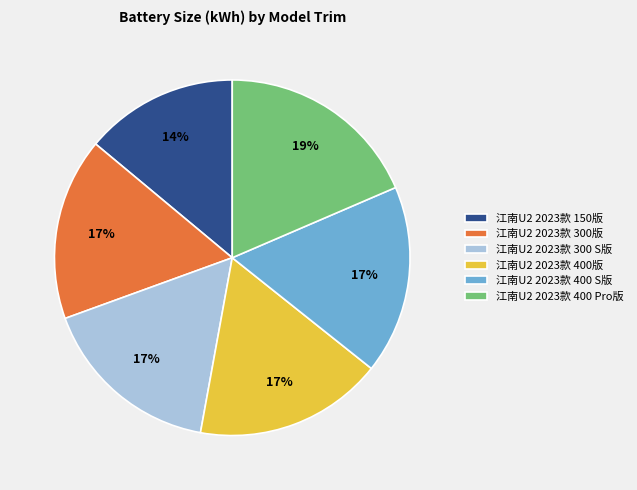

Is 江南U2 2023款 400版 the majority of the pie?

No